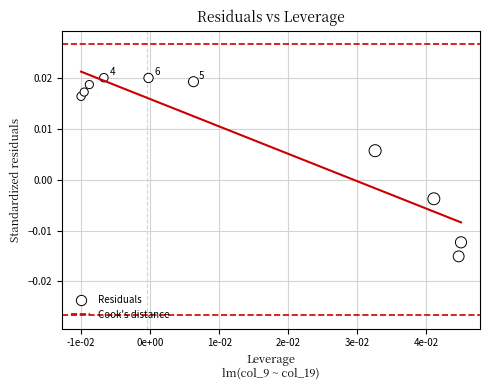

How many data points are displayed?

10